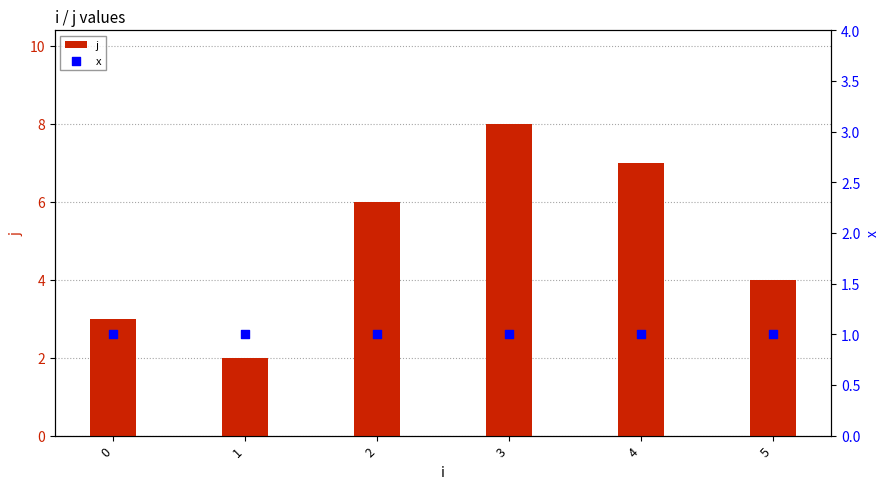

Which series contains the highest Y value?

j